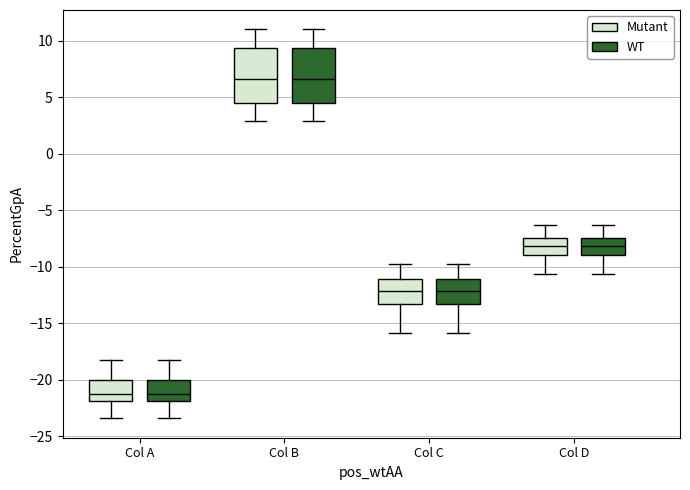

Reading left to right, transcribe this box plot: for each box, give where its median line is, the range the box spans, and where its two whiskers end, as read against the y-axis. The values are not printed on the chart, so give them approximately, as read against the axis.

Col A (Mutant): median -21.0, box -22.0 to -20.0, whiskers -23.5 to -18.0
Col A (WT): median -21.0, box -22.0 to -20.0, whiskers -23.5 to -18.0
Col B (Mutant): median 6.5, box 4.5 to 9.5, whiskers 3.0 to 11.0
Col B (WT): median 6.5, box 4.5 to 9.5, whiskers 3.0 to 11.0
Col C (Mutant): median -12.0, box -13.0 to -11.0, whiskers -16.0 to -10.0
Col C (WT): median -12.0, box -13.0 to -11.0, whiskers -16.0 to -10.0
Col D (Mutant): median -8.0, box -9.0 to -7.5, whiskers -10.5 to -6.5
Col D (WT): median -8.0, box -9.0 to -7.5, whiskers -10.5 to -6.5